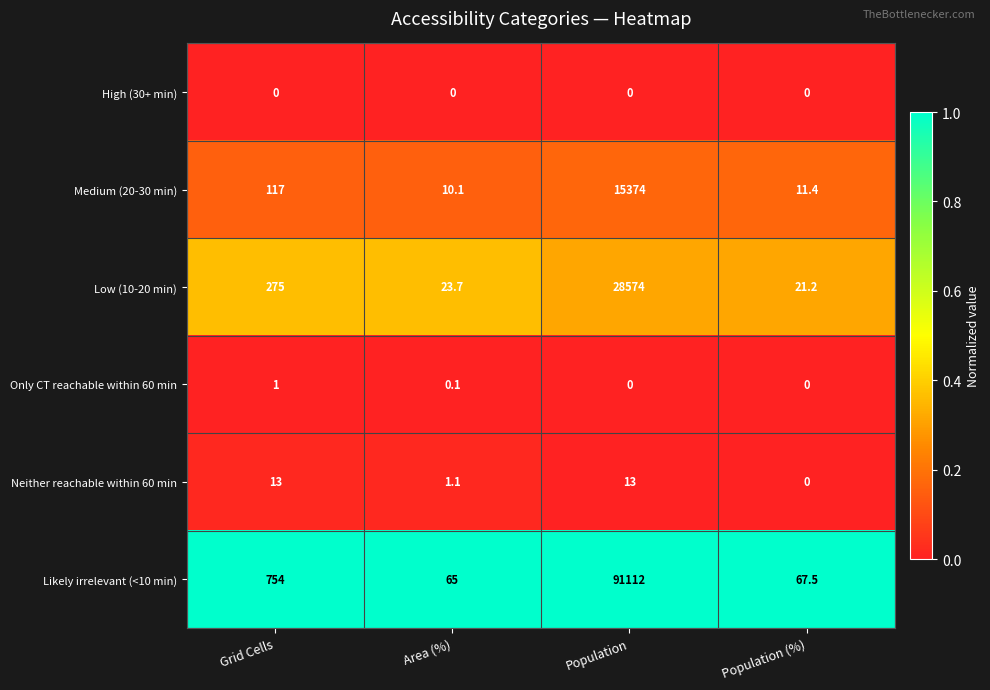

Which label corresponds to the largest value in the chart?

Population